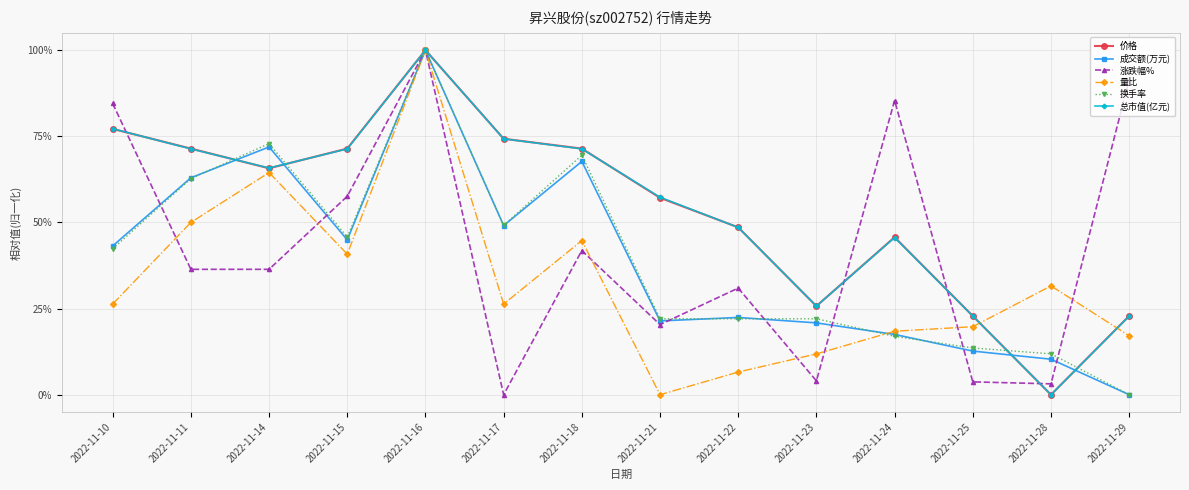

Is this an area chart (filled region under the line)?

No